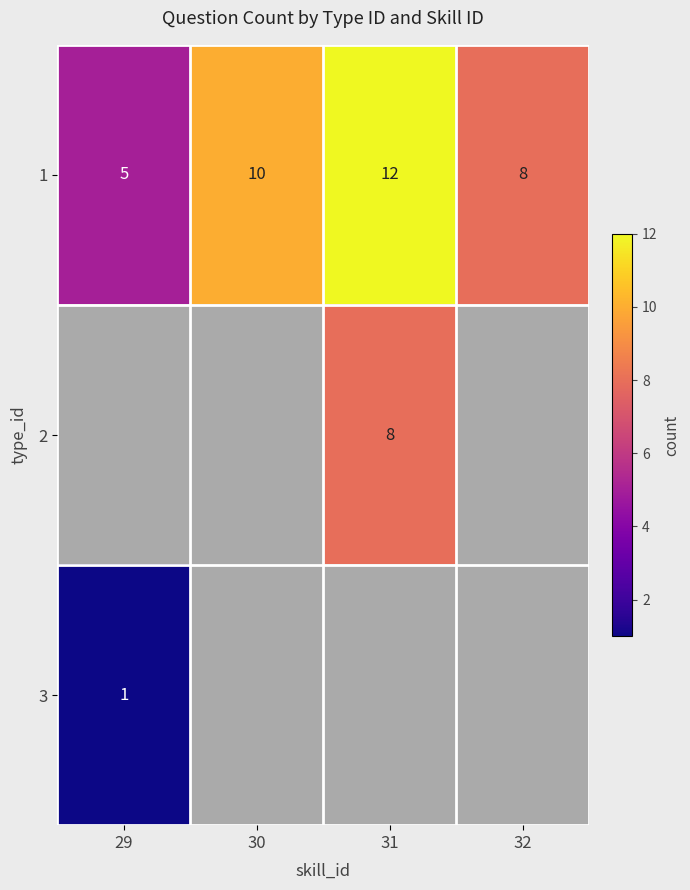

Is it true that 1 equals 8 at 32?

True